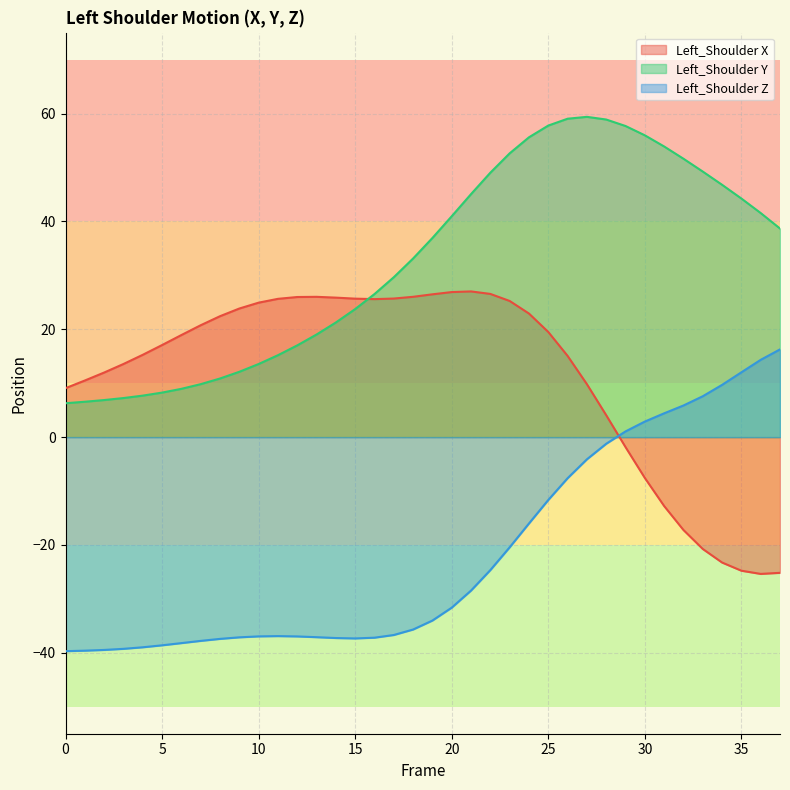

Which series ends up on top after the final intersection of Left_Shoulder Z and Left_Shoulder X?

Left_Shoulder Z